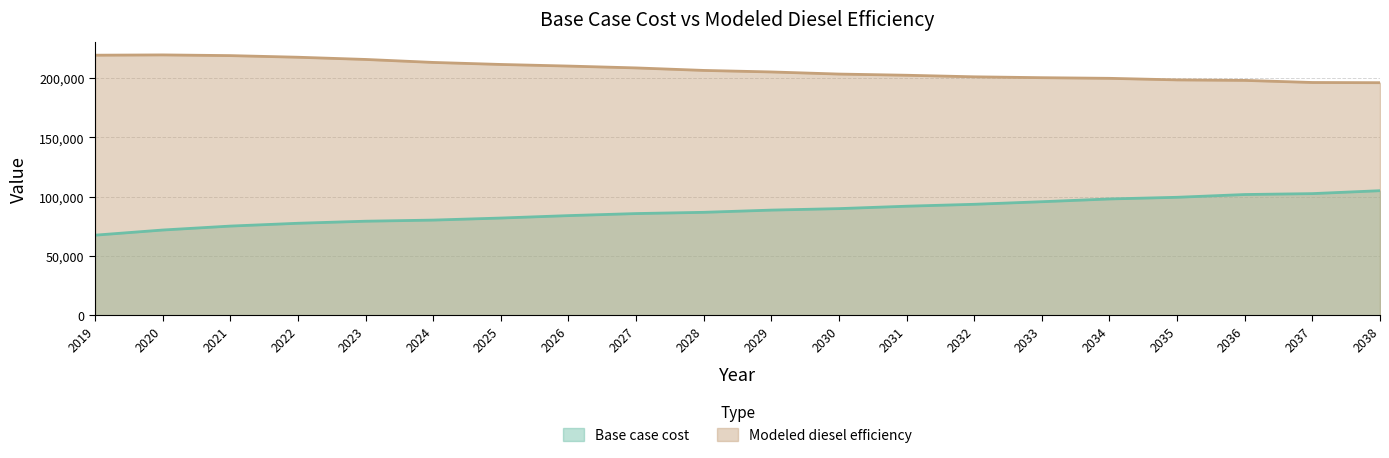

What are all the series names shown in the legend?

Base case cost, Modeled diesel efficiency